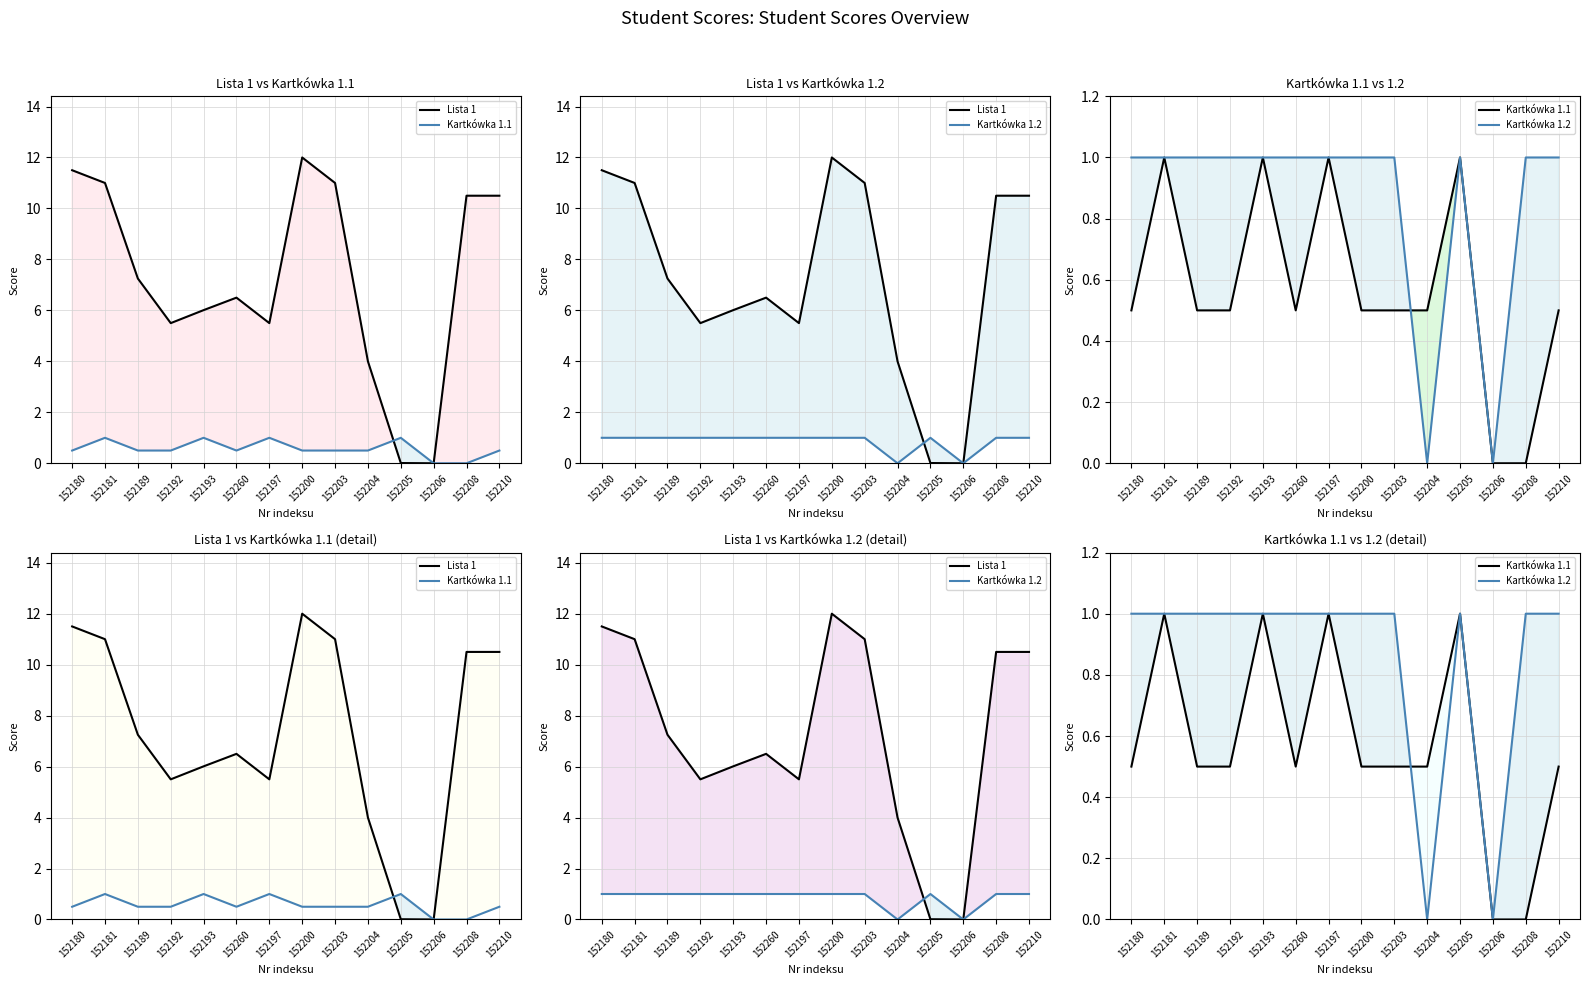

What is the greatest value displayed?

12.0